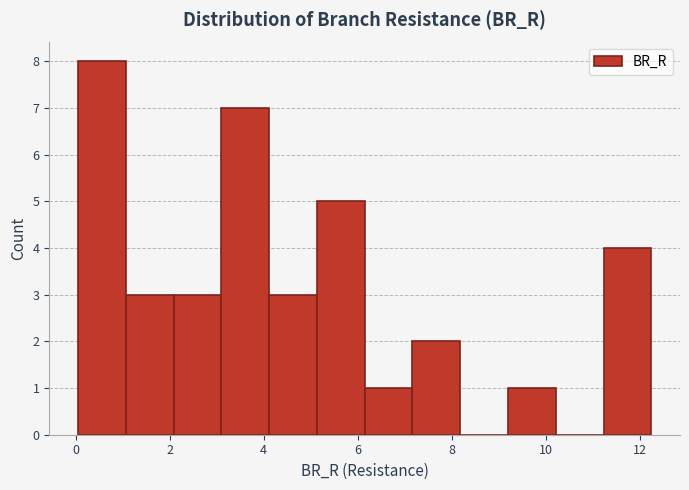

What is the height of the bar covering 1.0 to 2.0 on the x-axis? Neither the bar edges nor the heights are printed on the chart, so give them approximately, as read against the axes.

3